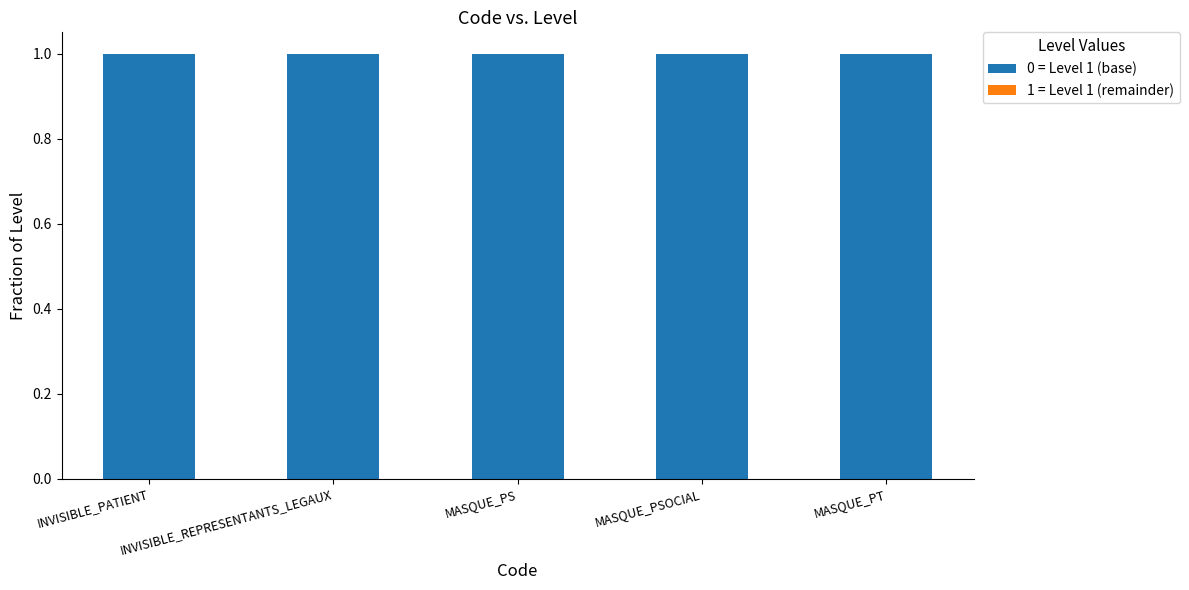

What is the label of the 5th bar from the right?

INVISIBLE_PATIENT